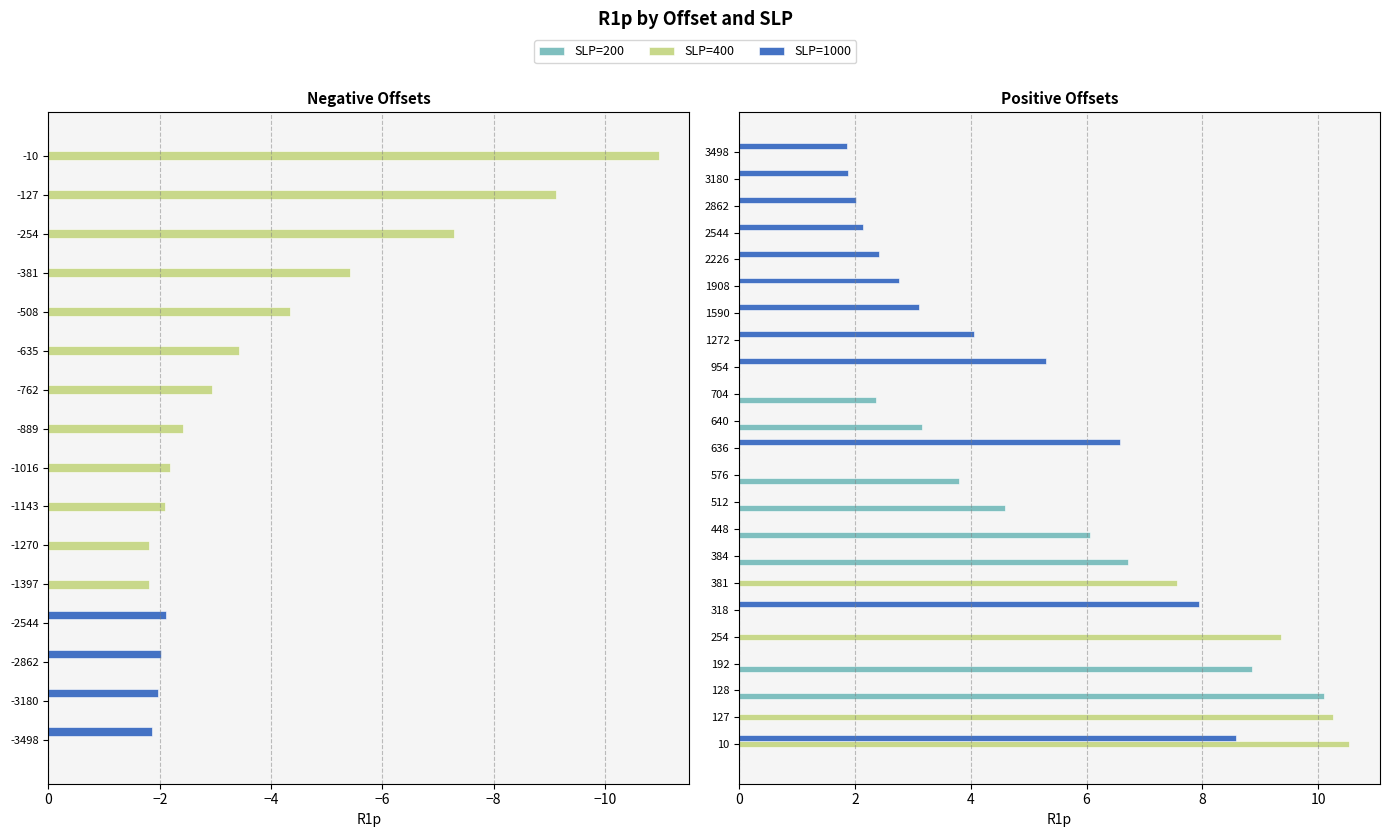

What are all the series names shown in the legend?

SLP=200, SLP=400, SLP=1000